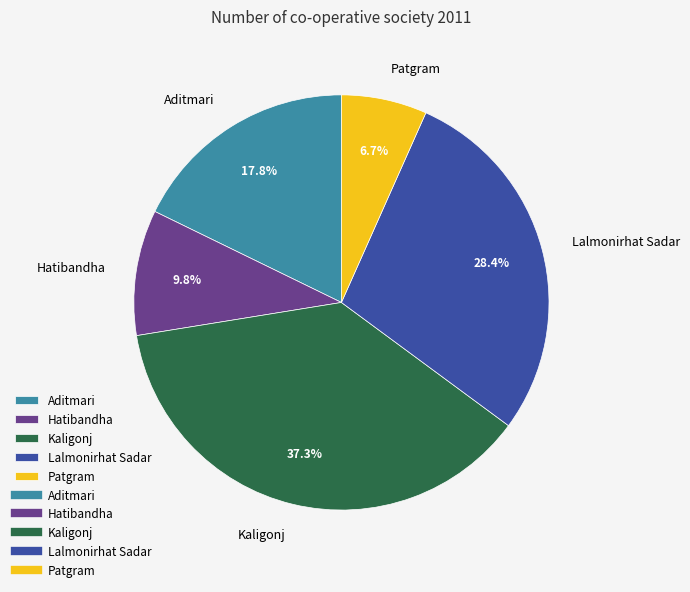

Is Hatibandha the majority of the pie?

No